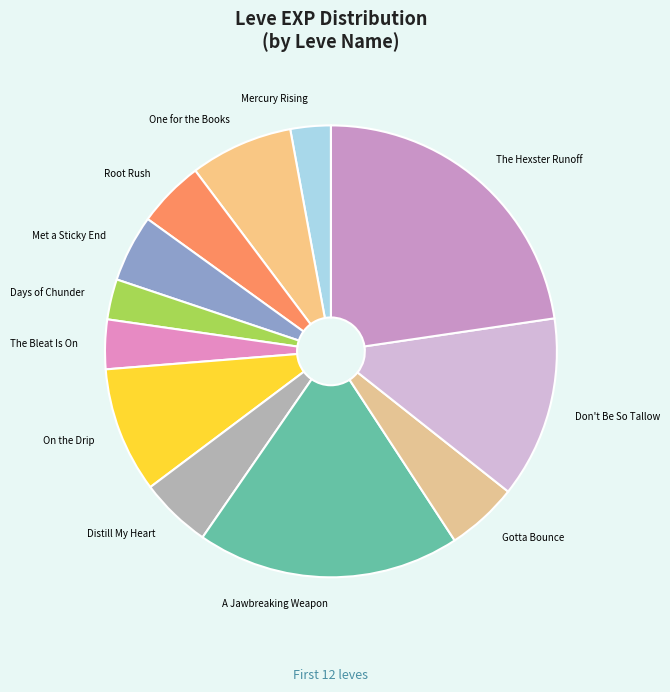

Between On the Drip and Gotta Bounce, which is larger?

On the Drip